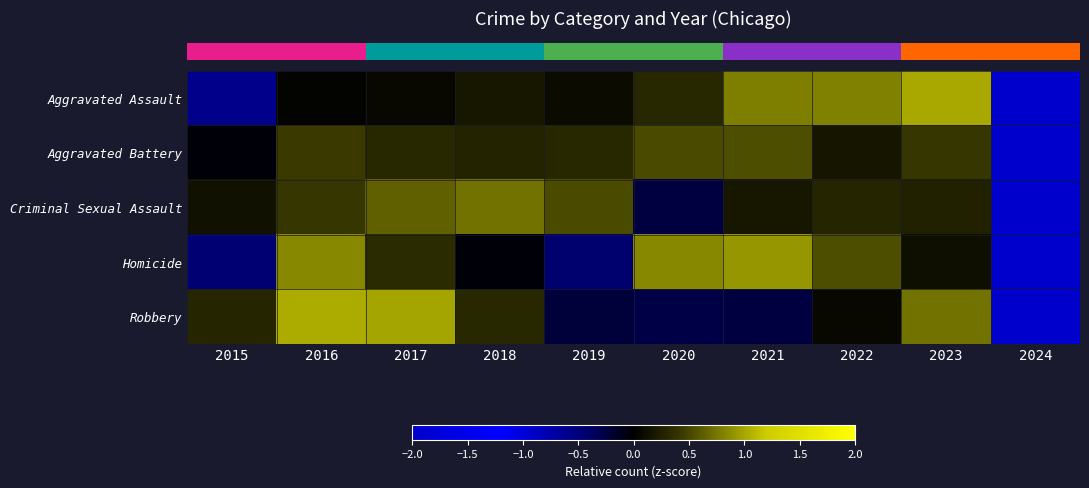

What is the difference between the highest and lowest values at 2020?

1.1